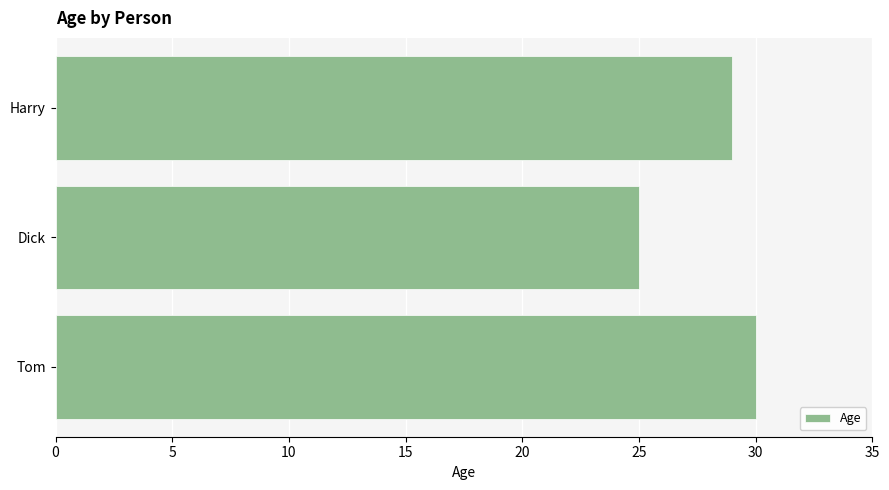

Reading bottom to top, what are all the values shown in this chart?

30	25	29